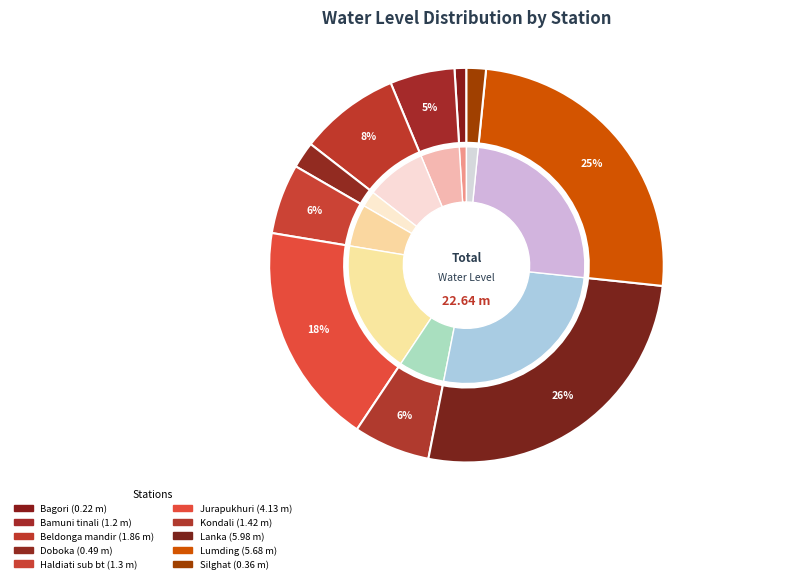

What percentage is the Haldiati sub bt slice, to the nearest percent?

6%